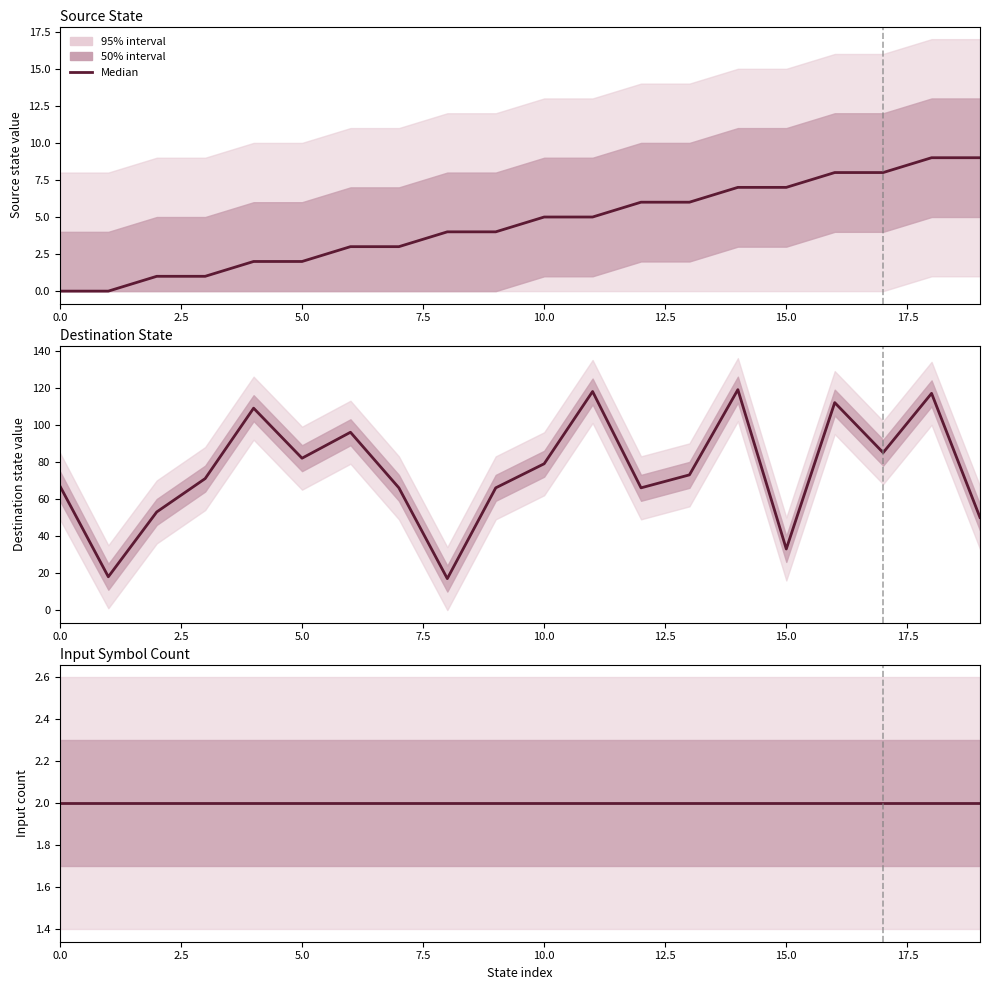

What is the difference between the maximum and minimum values in the destination_state series?

102